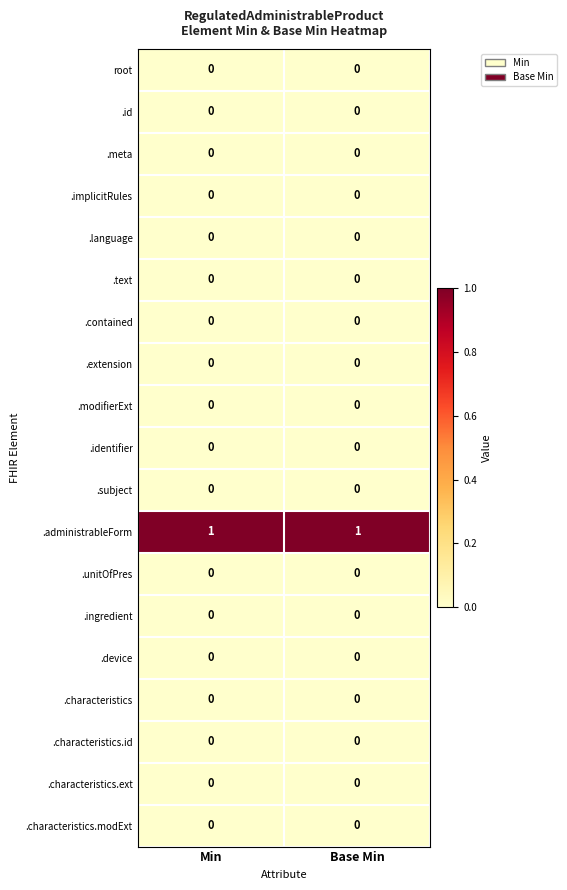

Which series has the largest total across all categories?

.administrableForm